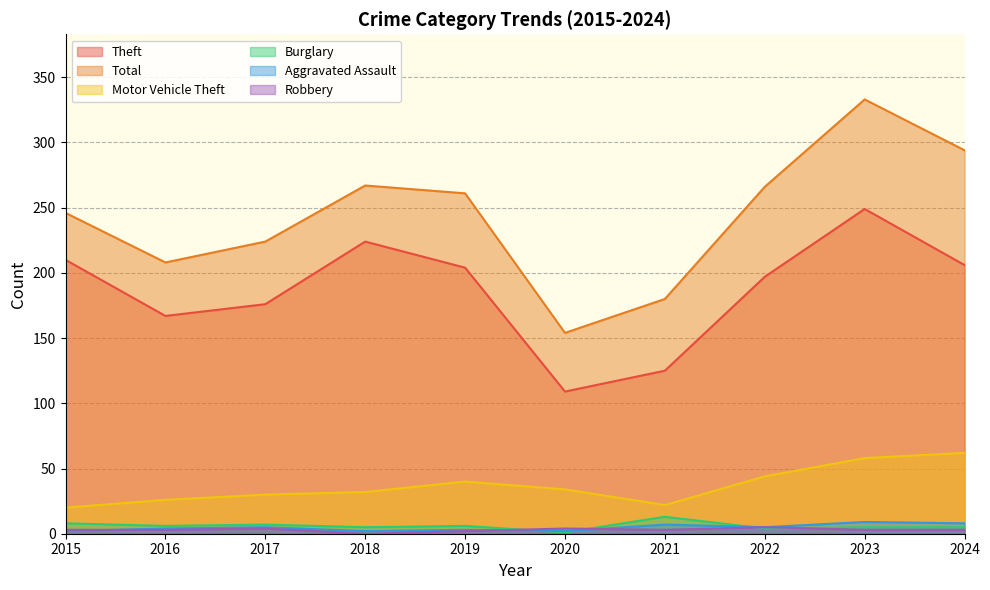

In Aggravated Assault, how many points are higher than both neighbors (excluding endpoints)?

4